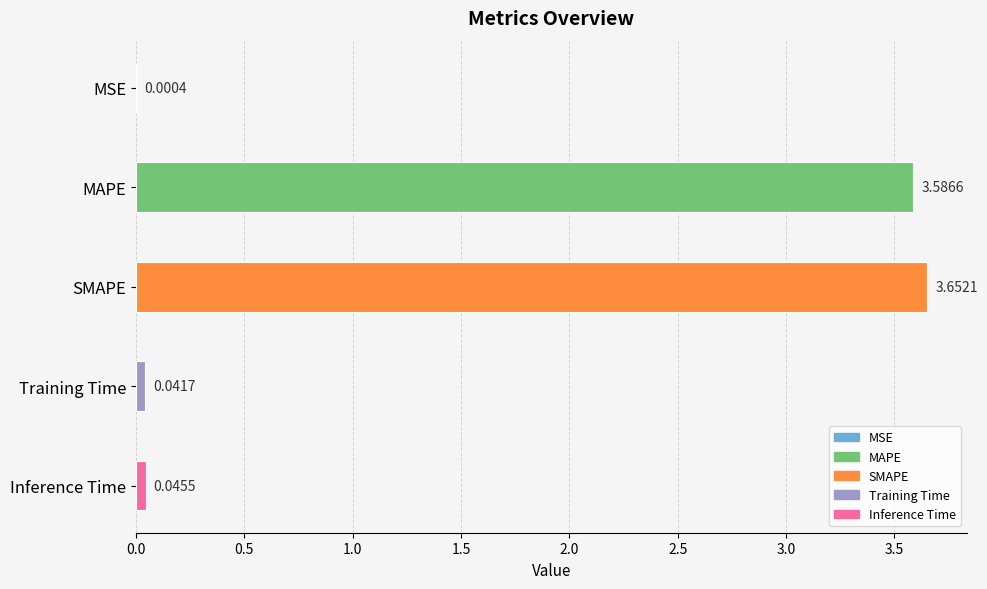

At which category does the chart reach its peak across all series?

SMAPE